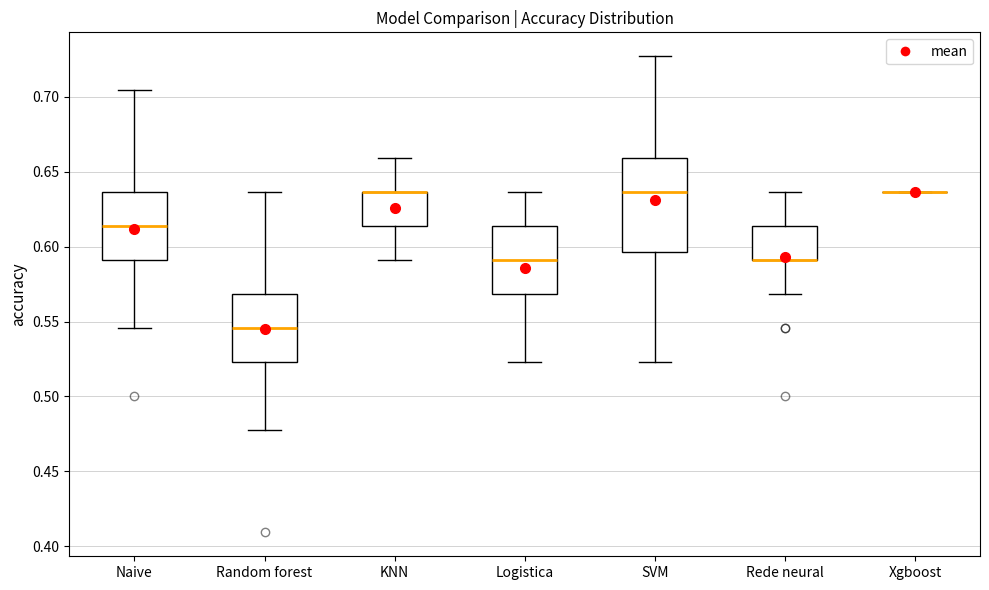

Reading left to right, transcribe this box plot: for each box, give where its median line is, the range the box spans, and where its two whiskers end, as read against the y-axis. The values are not printed on the chart, so give them approximately, as read against the axis.

Naive: median 0.615, box 0.590 to 0.635, whiskers 0.545 to 0.705
Random forest: median 0.545, box 0.525 to 0.570, whiskers 0.475 to 0.635
KNN: median 0.635 (drawn on the box's upper edge), box 0.615 to 0.635, whiskers 0.590 to 0.660
Logistica: median 0.590, box 0.570 to 0.615, whiskers 0.525 to 0.635
SVM: median 0.635, box 0.595 to 0.660, whiskers 0.525 to 0.725
Rede neural: median 0.590 (drawn on the box's lower edge), box 0.590 to 0.615, whiskers 0.570 to 0.635
Xgboost: box collapsed to a line at 0.635, whiskers 0.635 to 0.635